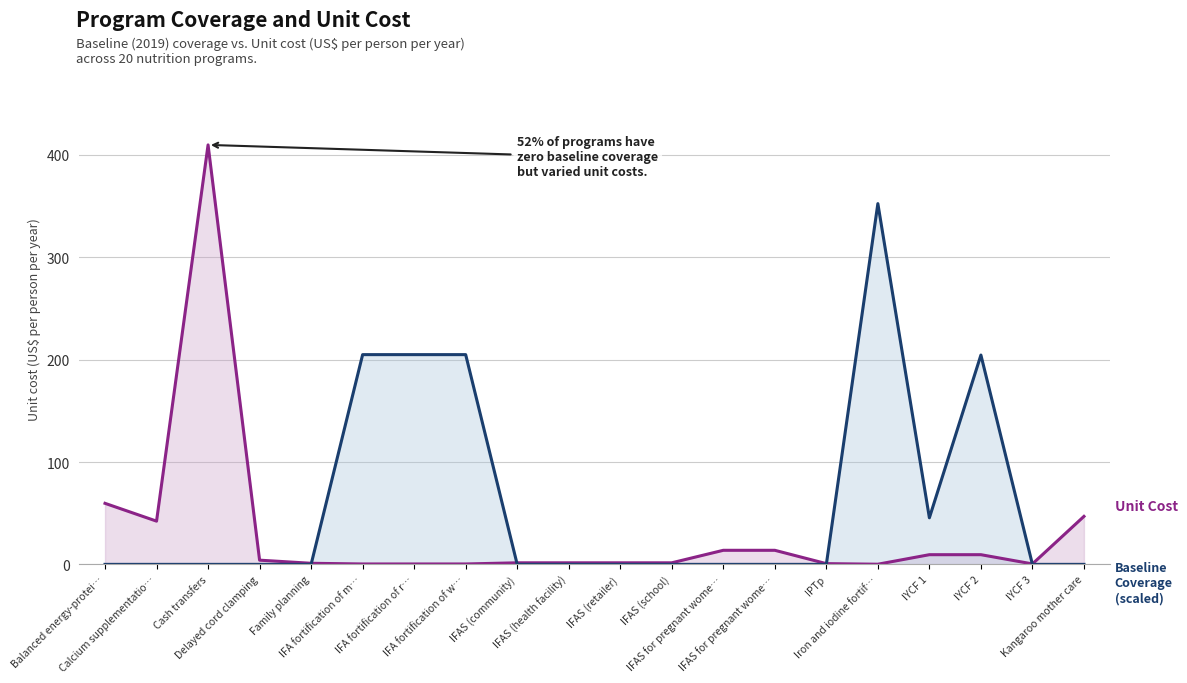

How many lines are shown in the chart?

2